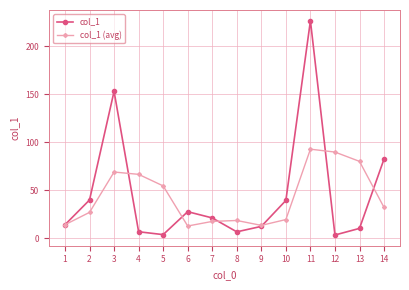

Which series ends up on top after the final intersection of col_1 (avg) and col_1?

col_1